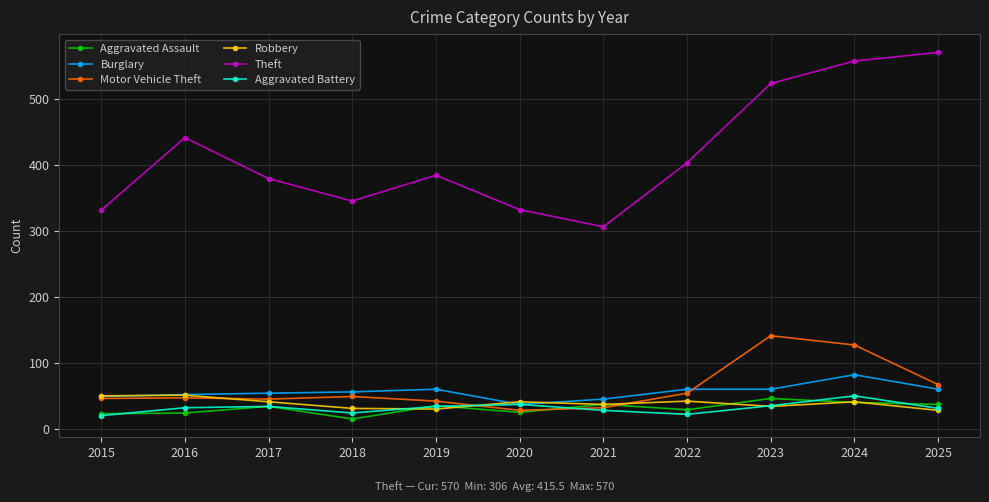

How many intersections are there between Motor Vehicle Theft and Aggravated Battery?

2